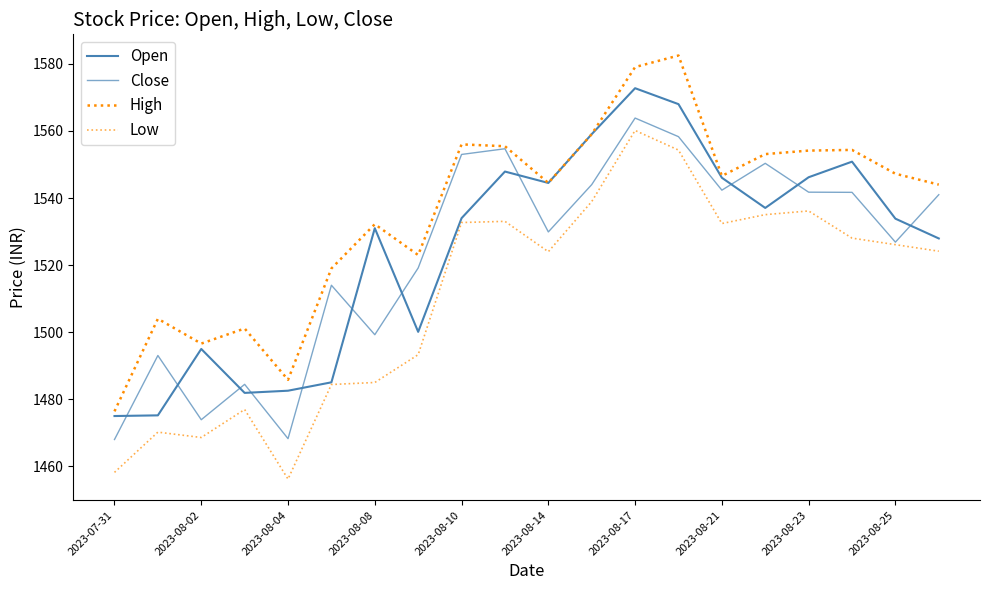

True or false: Open and High intersect in this chart.

False